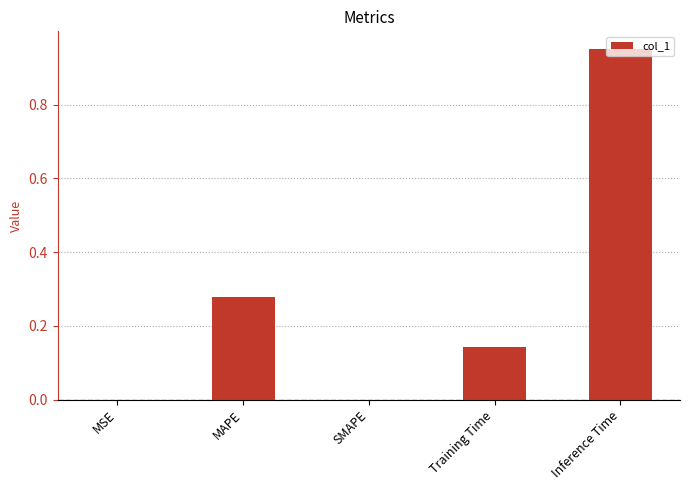

Which category has the highest value across all series?

Inference Time